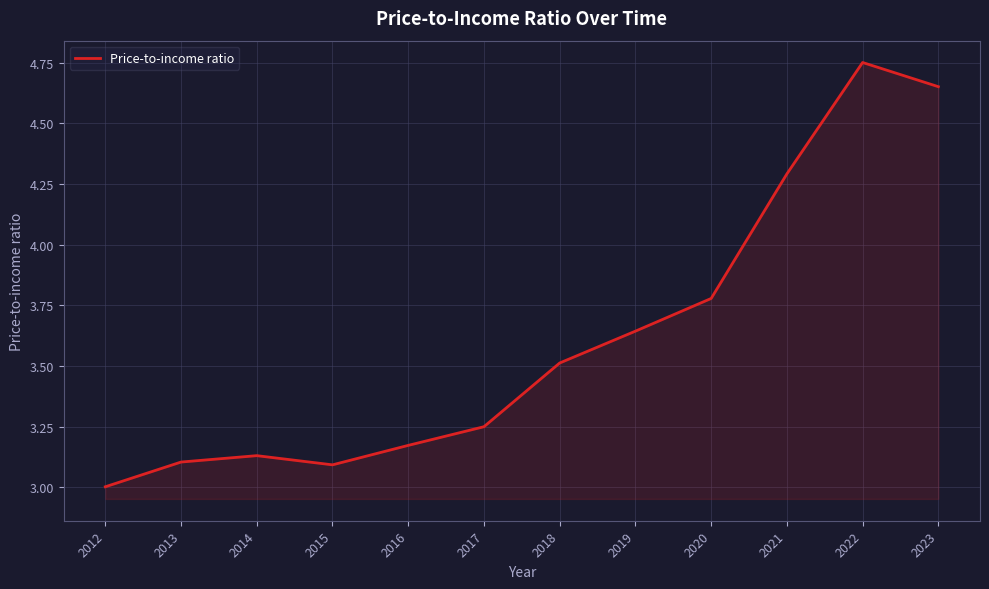

What is the sum of all values?

43.4